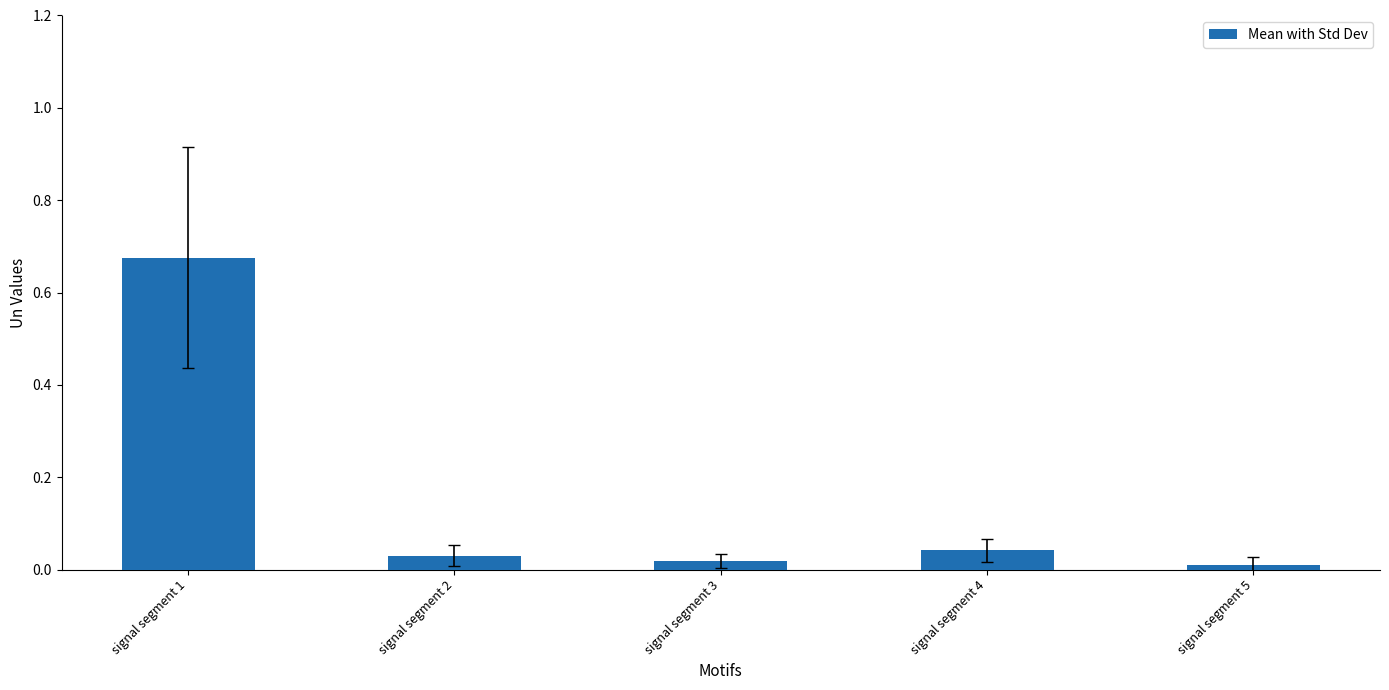

Which category has the highest value across all series?

signal segment 1